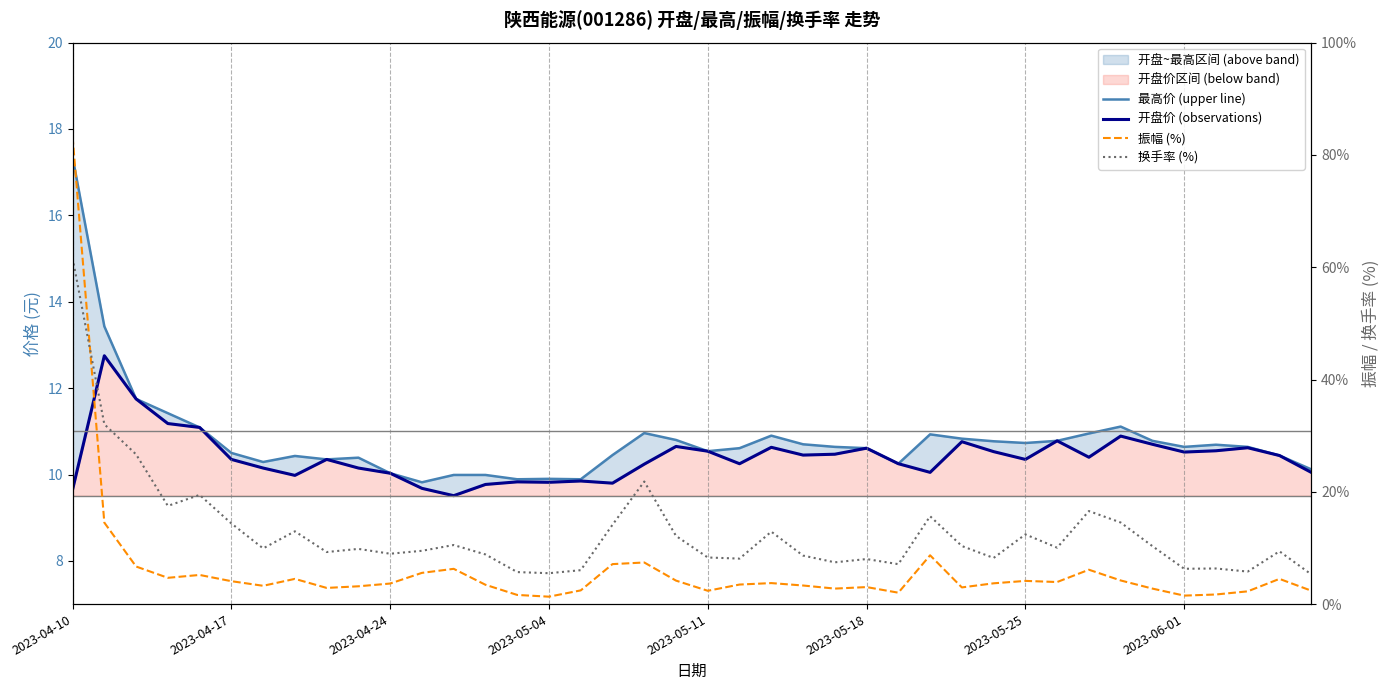

What position from the right is 26?

14